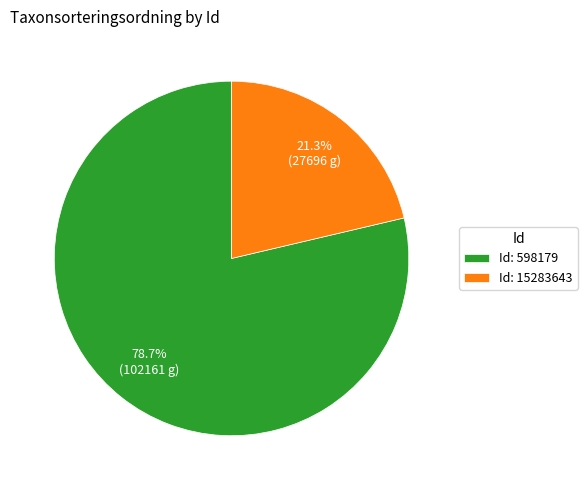

Rank the categories by value from lowest to highest.

Id: 15283643, Id: 598179